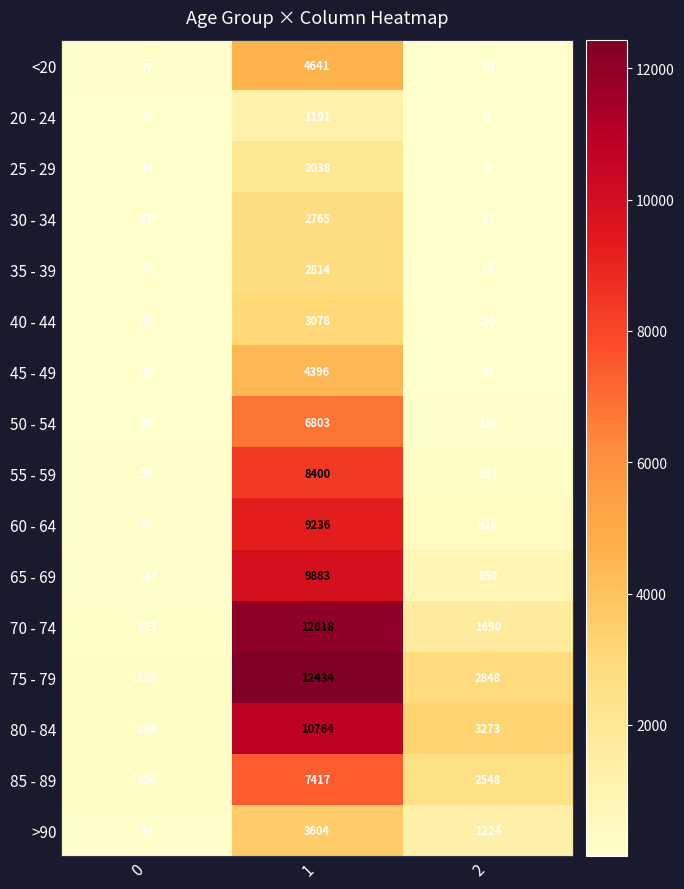

True or false: 50 - 54 has a value of 39 at 0.

True